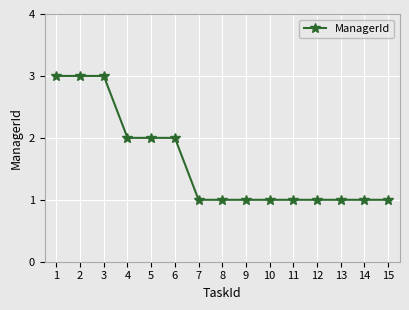

The value at 9 is 2. True or false?

False